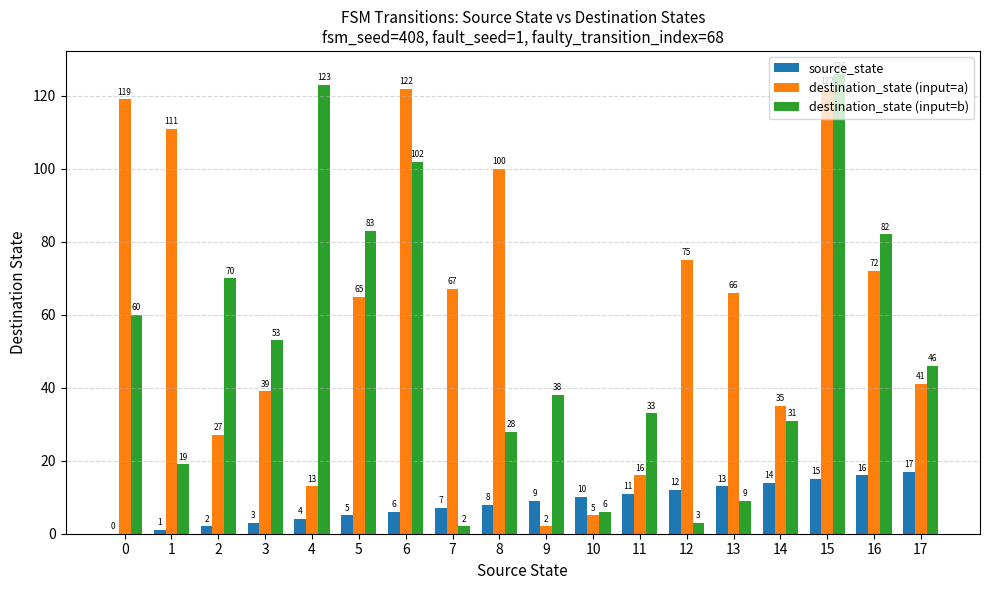

What are all the series names shown in the legend?

source_state, destination_state (input=a), destination_state (input=b)